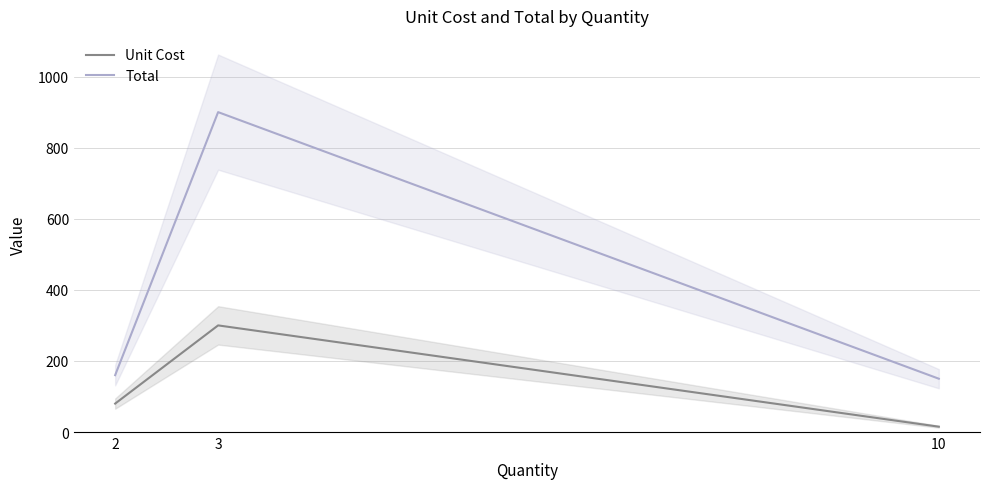

What is the difference between the maximum and minimum values in the Total series?

750